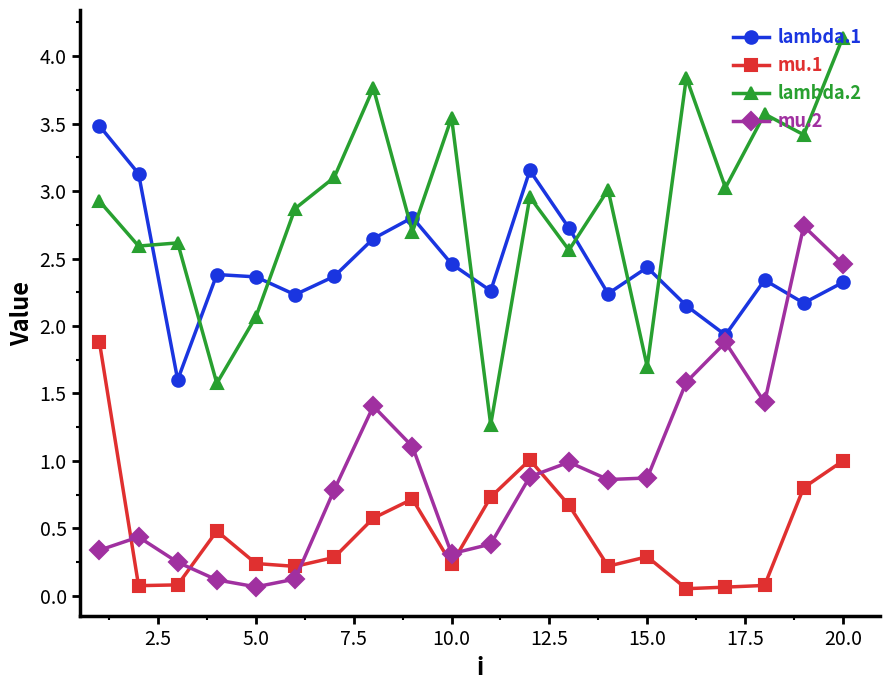

What is the greatest value displayed?

4.1